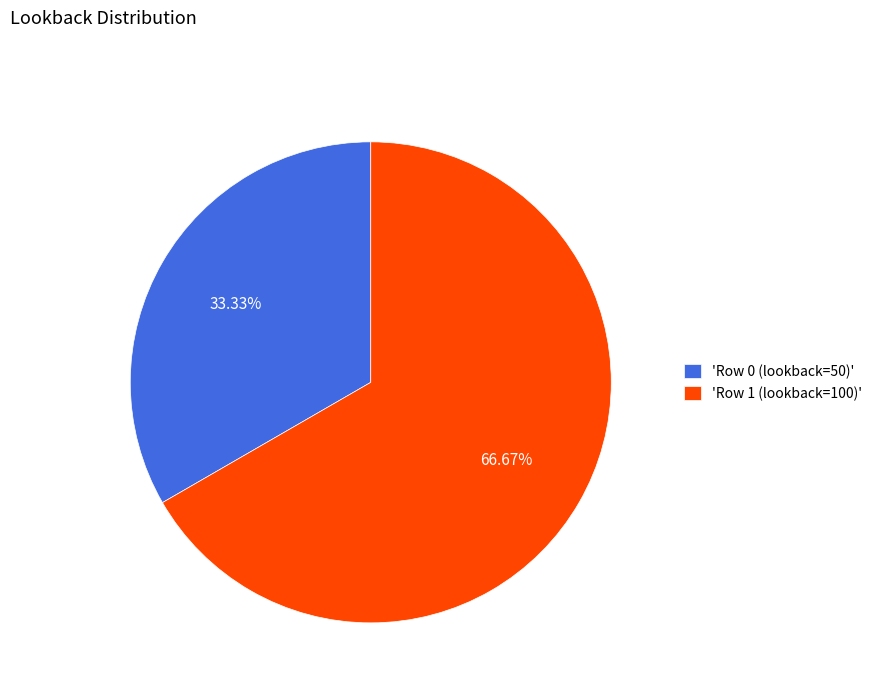

Rank the categories by value from lowest to highest.

'Row 0 (lookback=50)', 'Row 1 (lookback=100)'